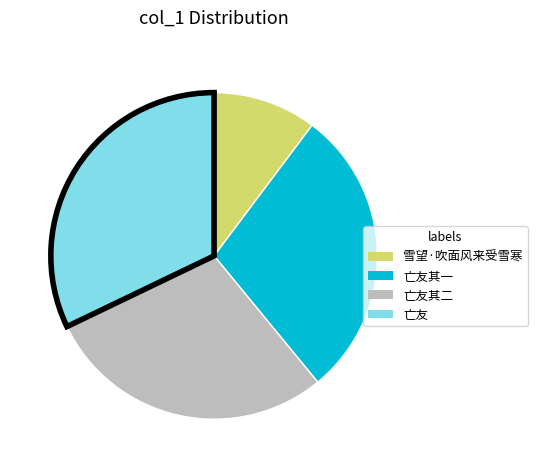

Is there any slice that represents more than half of the pie?

No